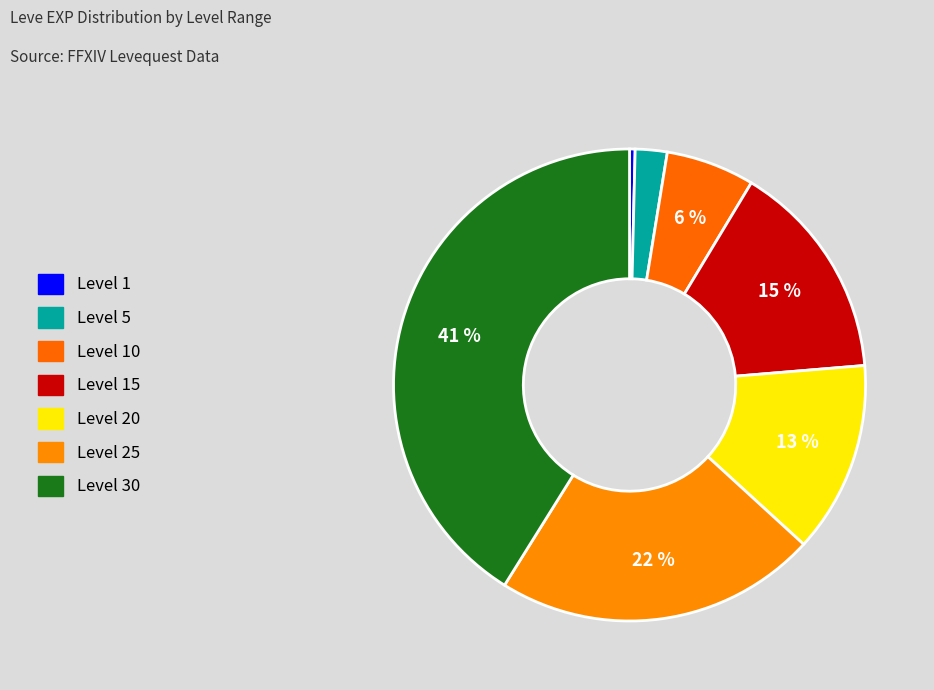

Is there any slice that represents more than half of the pie?

No